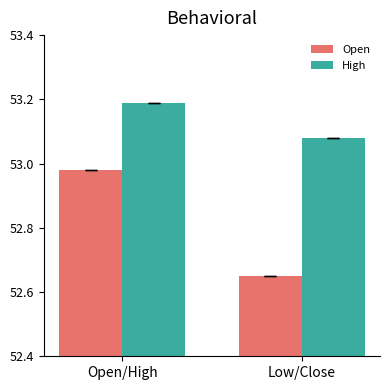

How many groups of bars are there?

2